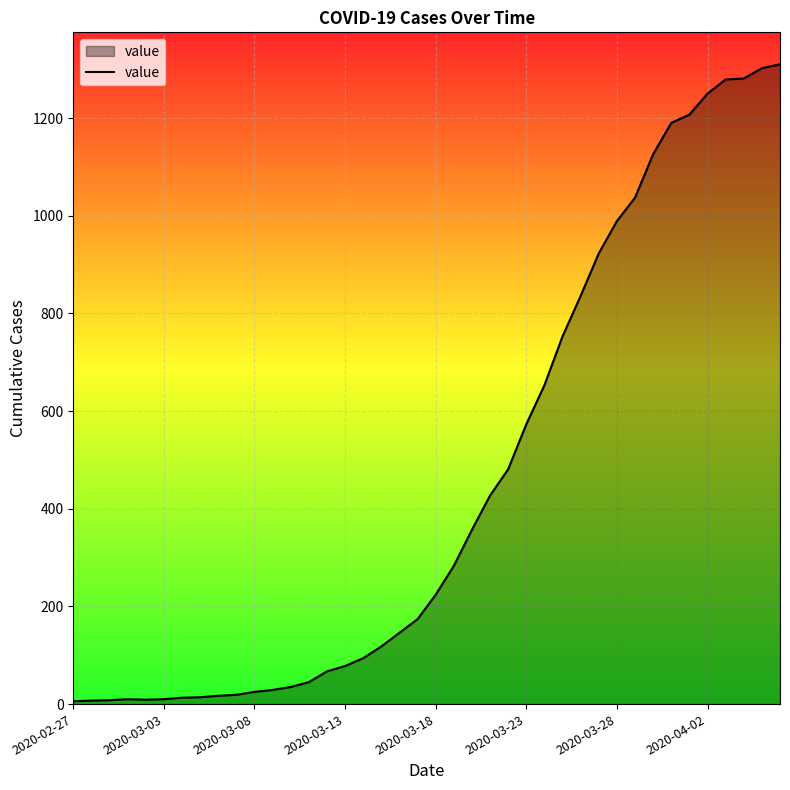

What is the maximum value shown in the chart?

1310